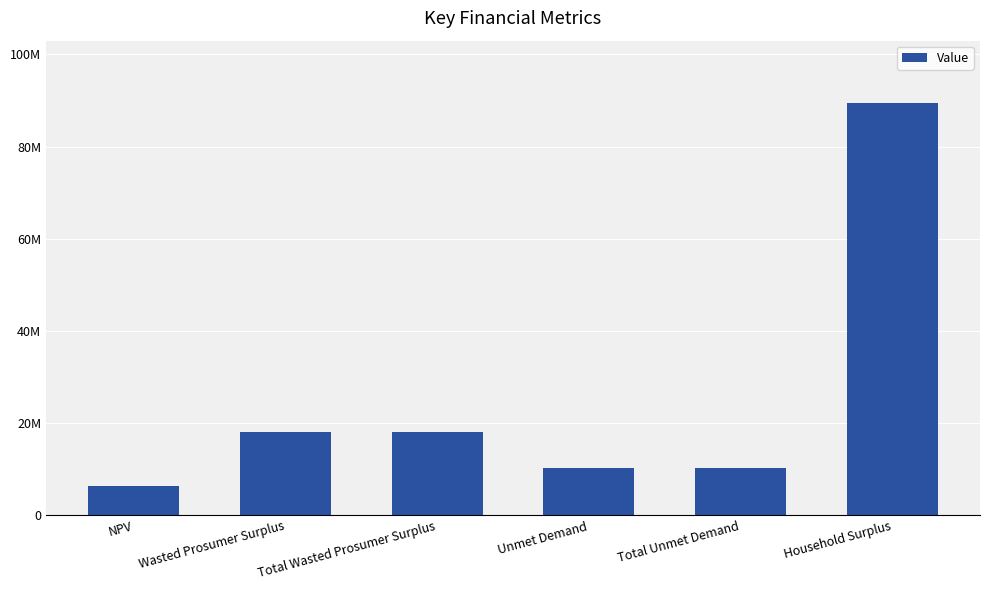

What is the label of the 6th bar from the right?

NPV